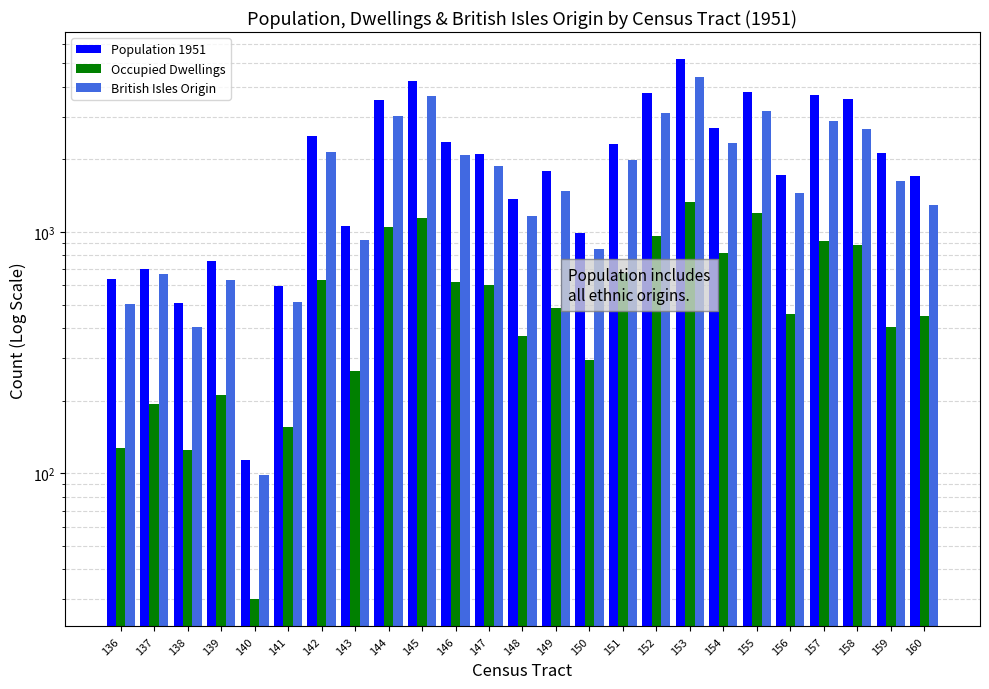

What is the difference between the maximum and second lowest values in the Population 1951 series?

4695